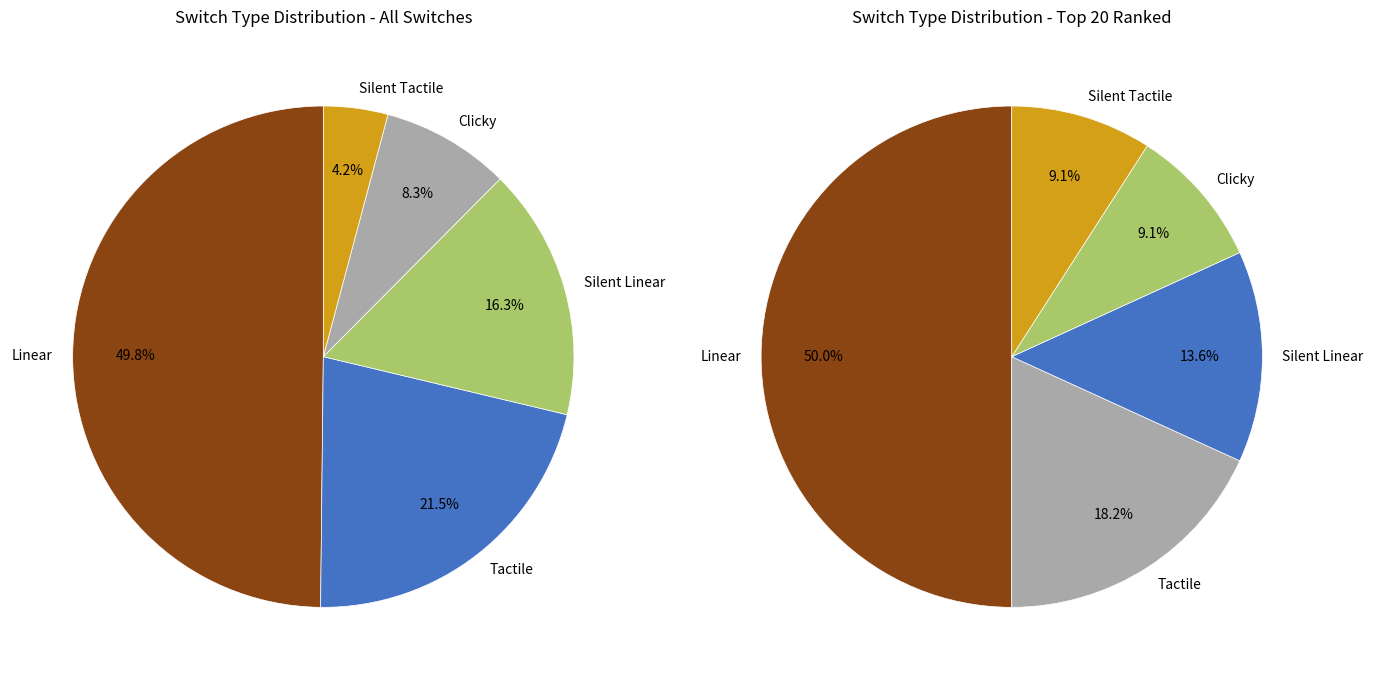

What is the total percentage of Silent Linear and Linear?

66.1%